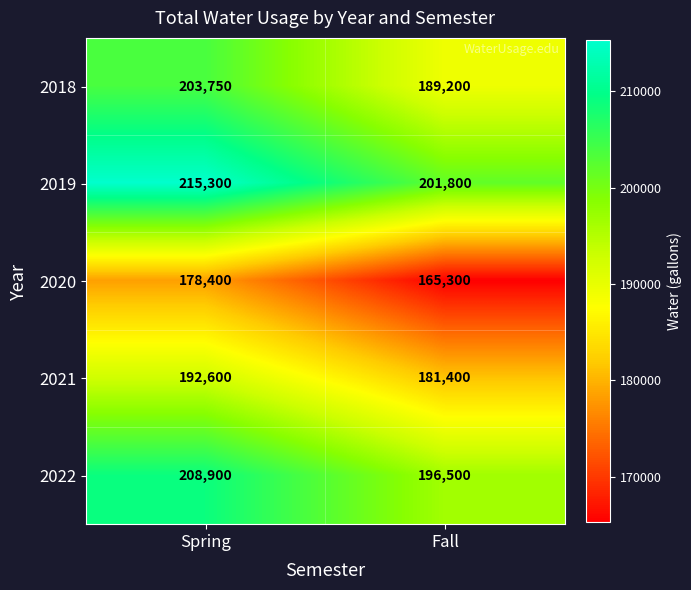

What is the difference between the maximum and minimum values in the 2020 series?

13100